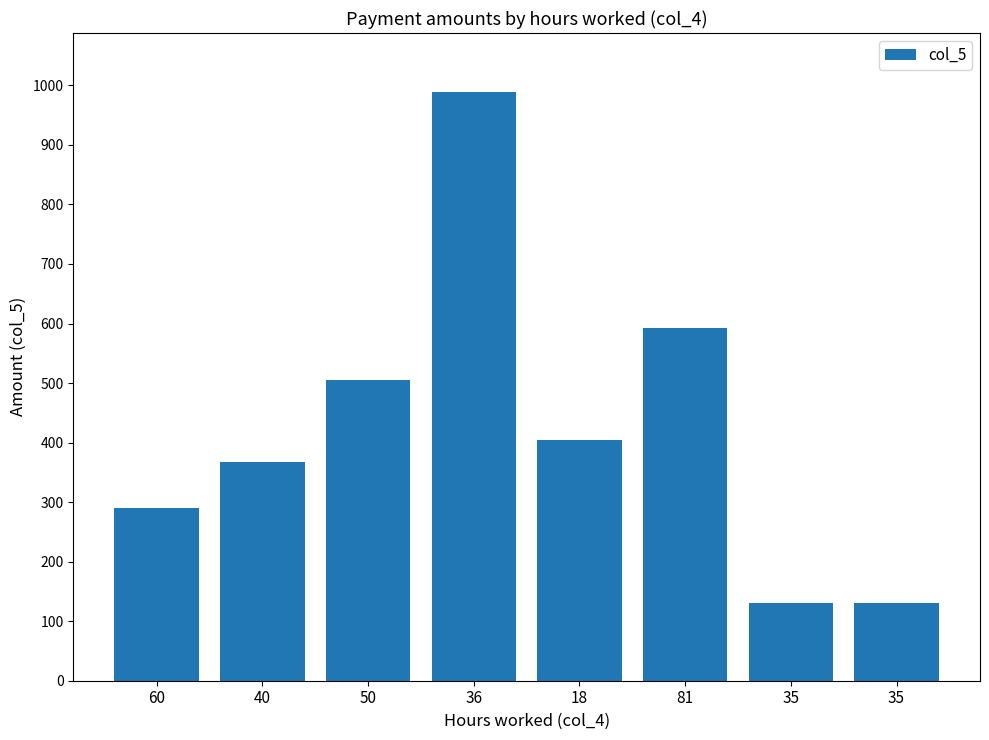

How many distinct data groups are displayed?

1